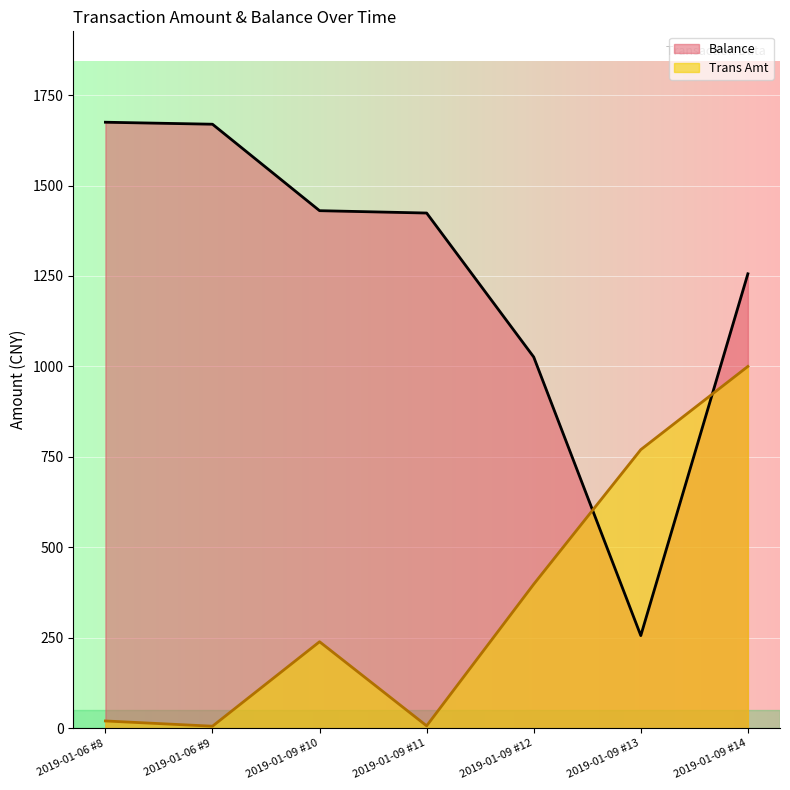

List the labels in order of Trans Amt value, largest first.

2019-01-09 #14, 2019-01-09 #13, 2019-01-09 #12, 2019-01-09 #10, 2019-01-06 #8, 2019-01-09 #11, 2019-01-06 #9